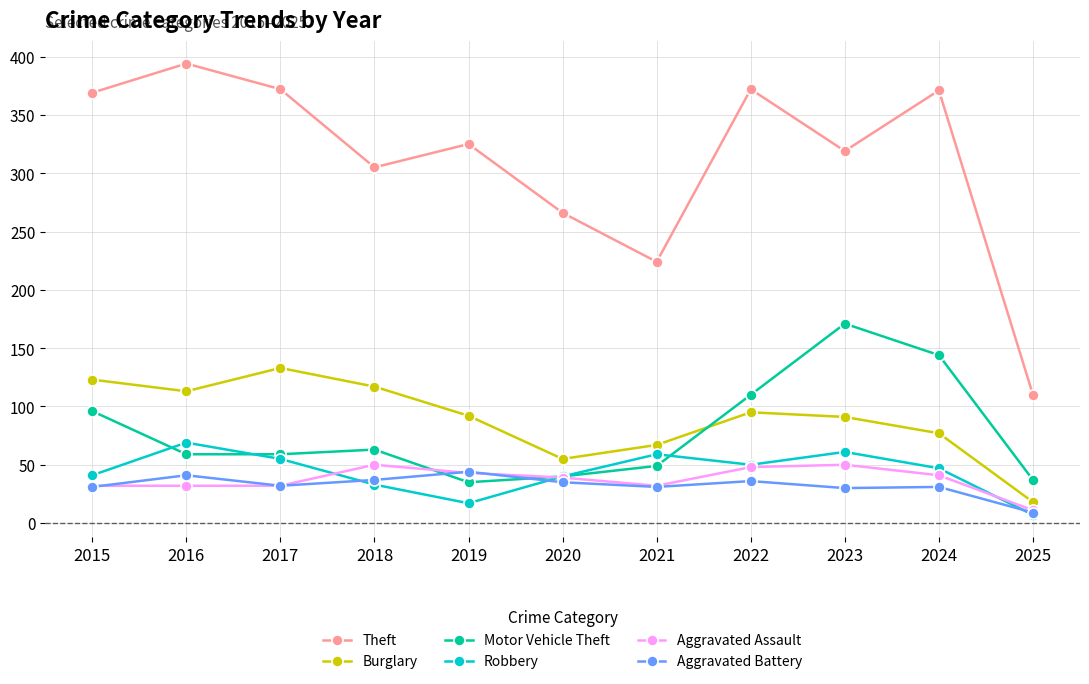

In Burglary, how many points are higher than both neighbors (excluding endpoints)?

2